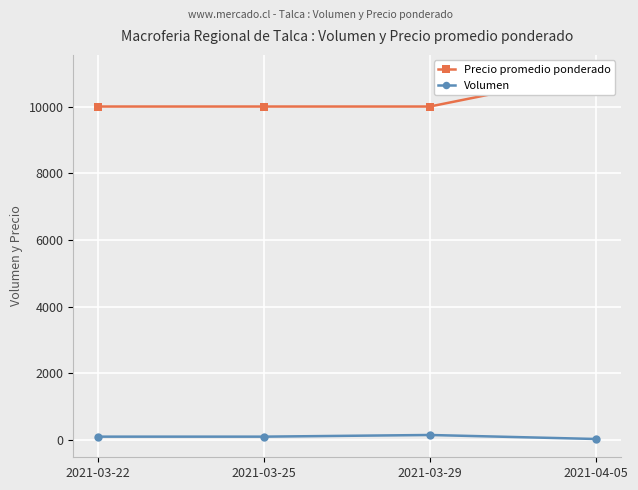

How many distinct data groups are displayed?

2